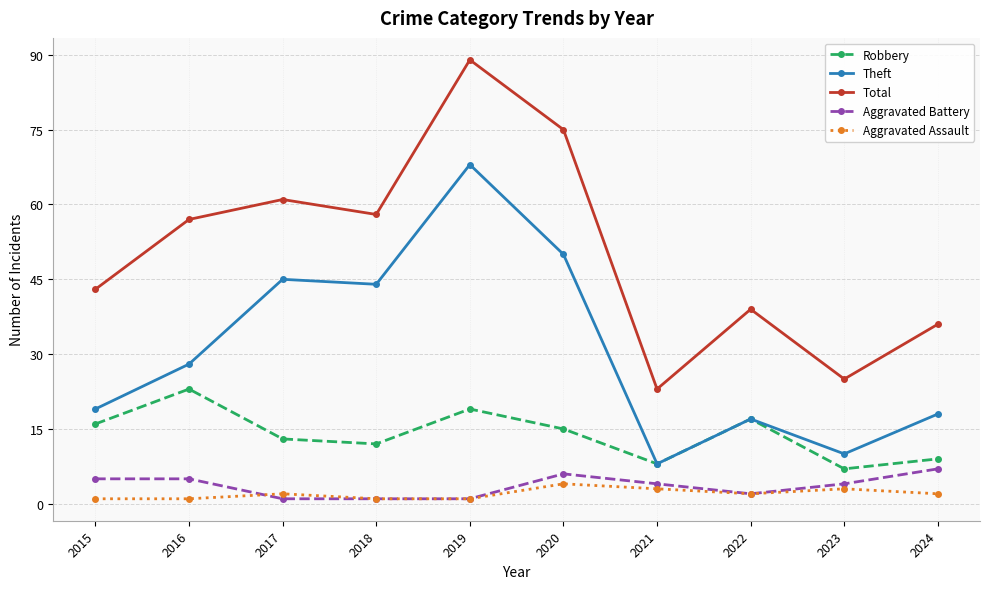

Which series has the widest spread of values?

Total